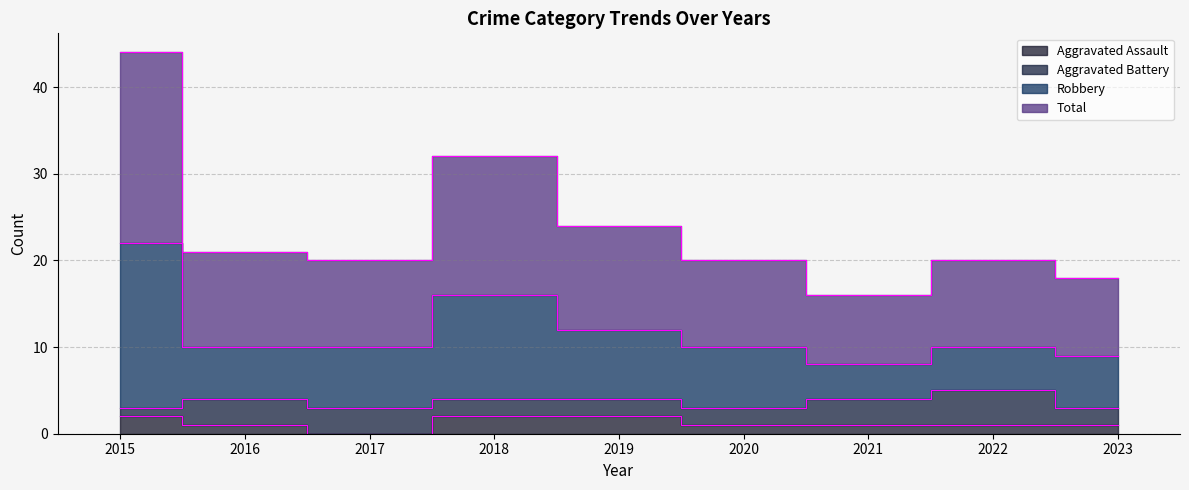

True or false: Robbery and Total intersect in this chart.

False